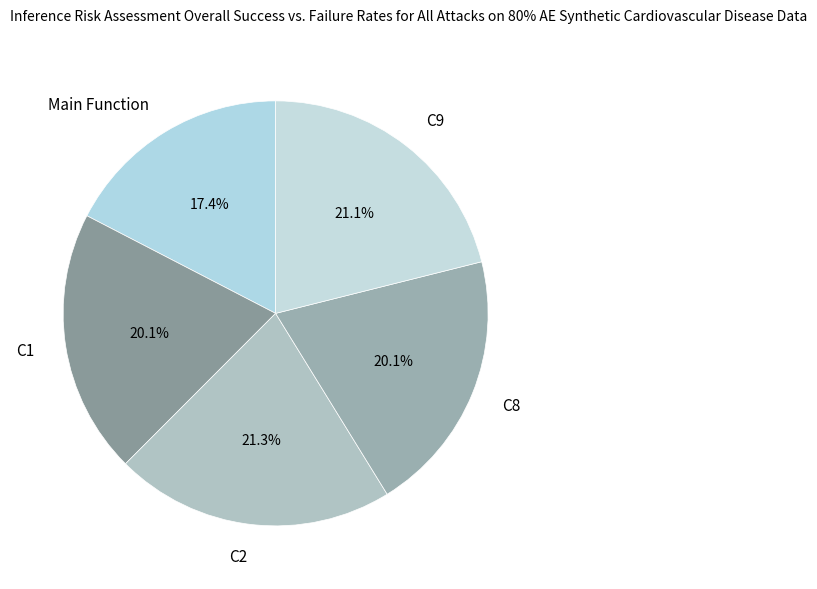

Combined, what portion of the pie is C9 and Main Function?

38.5%